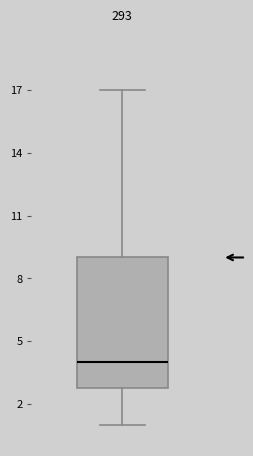

Transcribe this box plot: give where the median line is, the range the box spans, and where the two whiskers end, as read against the y-axis. The values are not printed on the chart, so give them approximately, as read against the axis.

median 4, box 3 to 9, whiskers 1 to 17